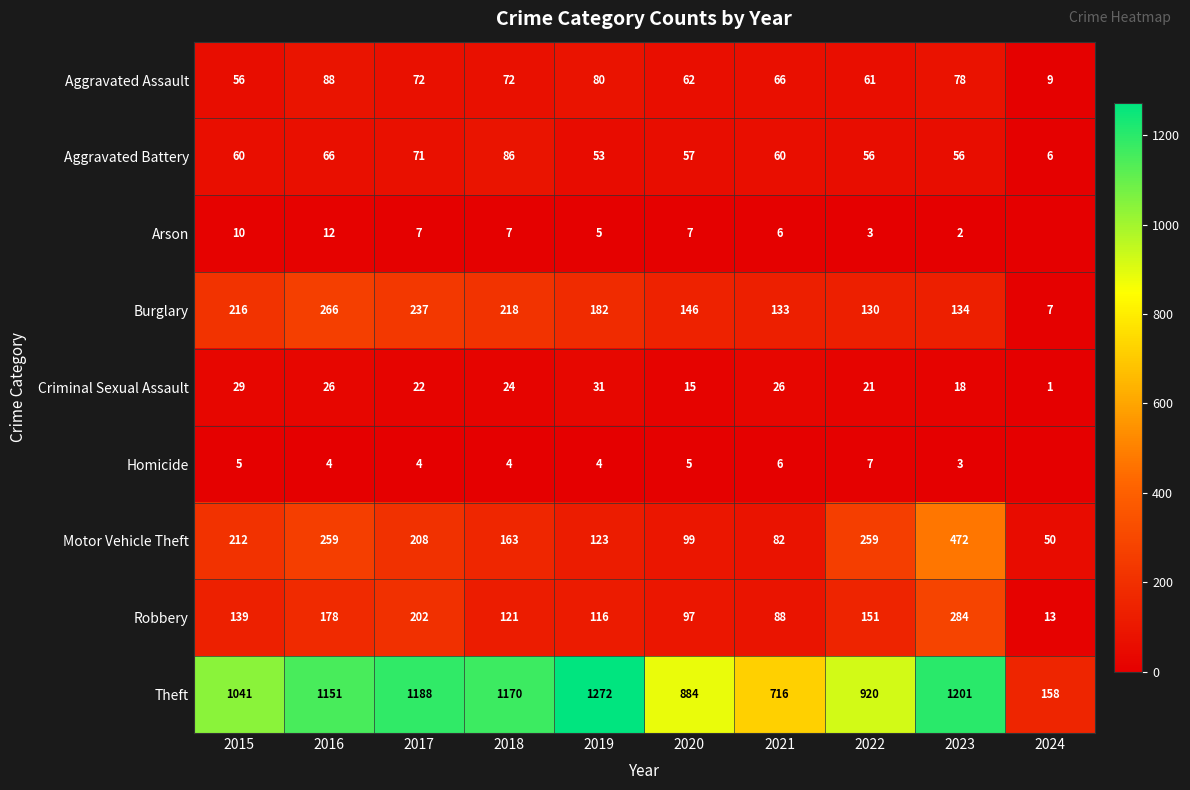

At which category is the sum across all series the highest?

2023